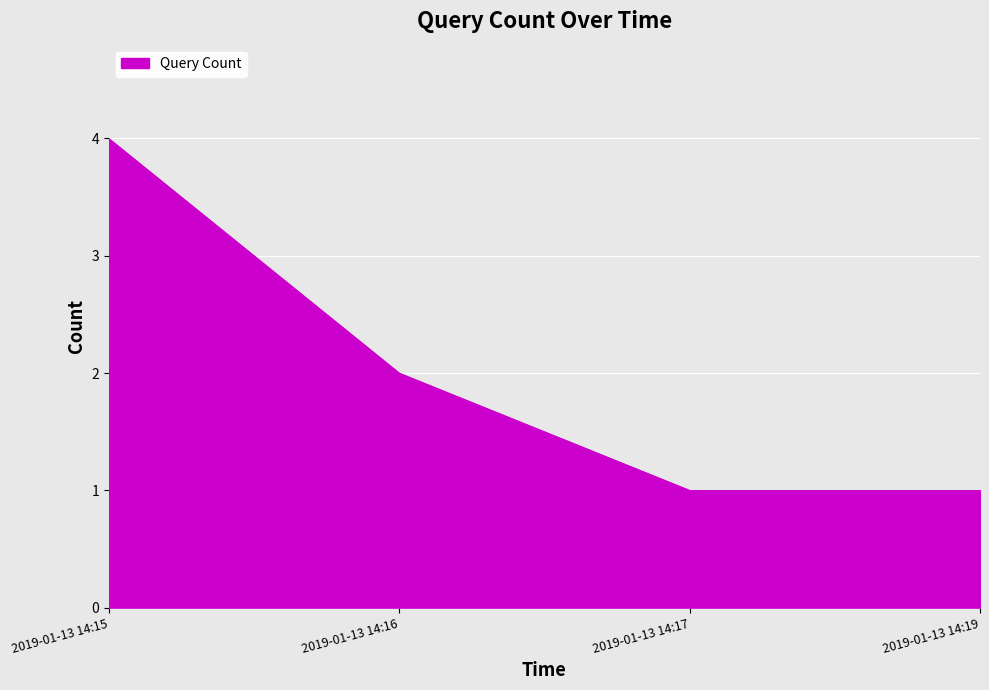

How many lines are shown in the chart?

1